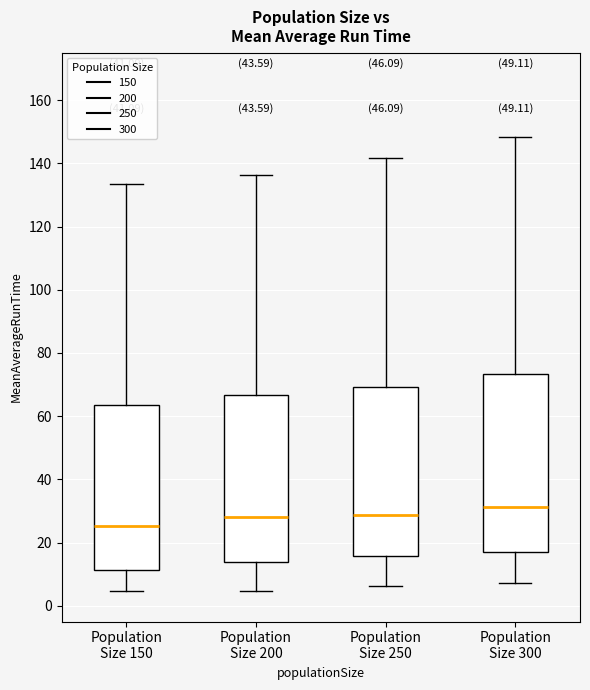

Which box's median line is the highest?

Population Size 300